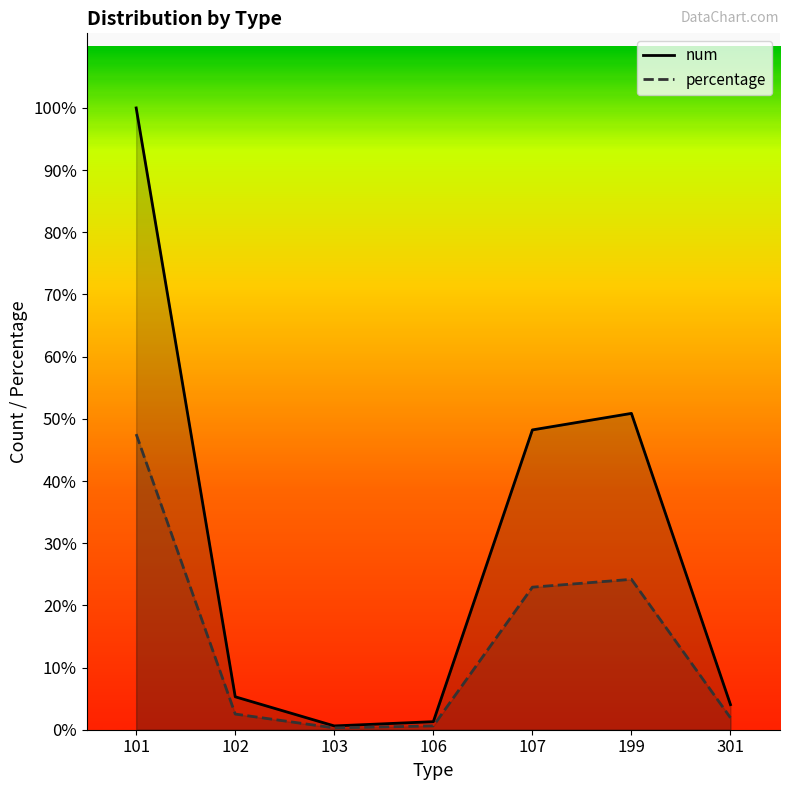

Which series has the largest range (max minus min)?

num